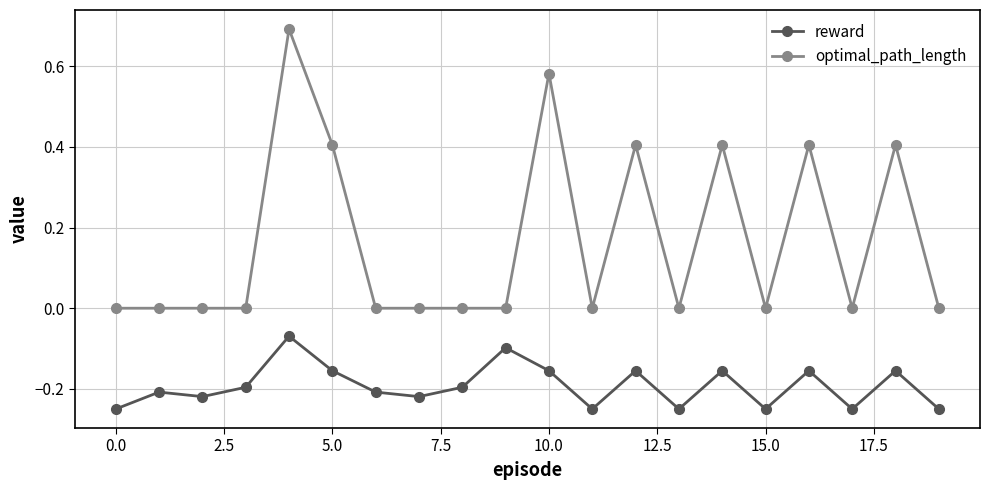

True or false: optimal_path_length and reward cross at least once.

False